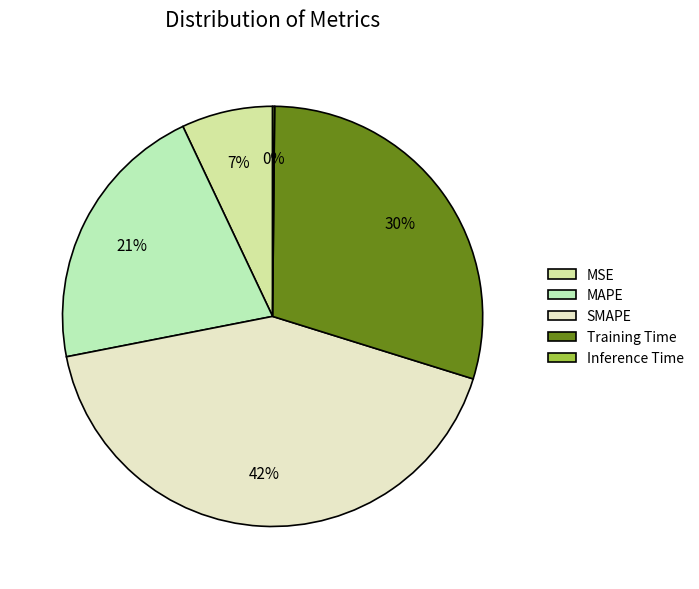

Rank the categories by value from highest to lowest.

SMAPE, Training Time, MAPE, MSE, Inference Time